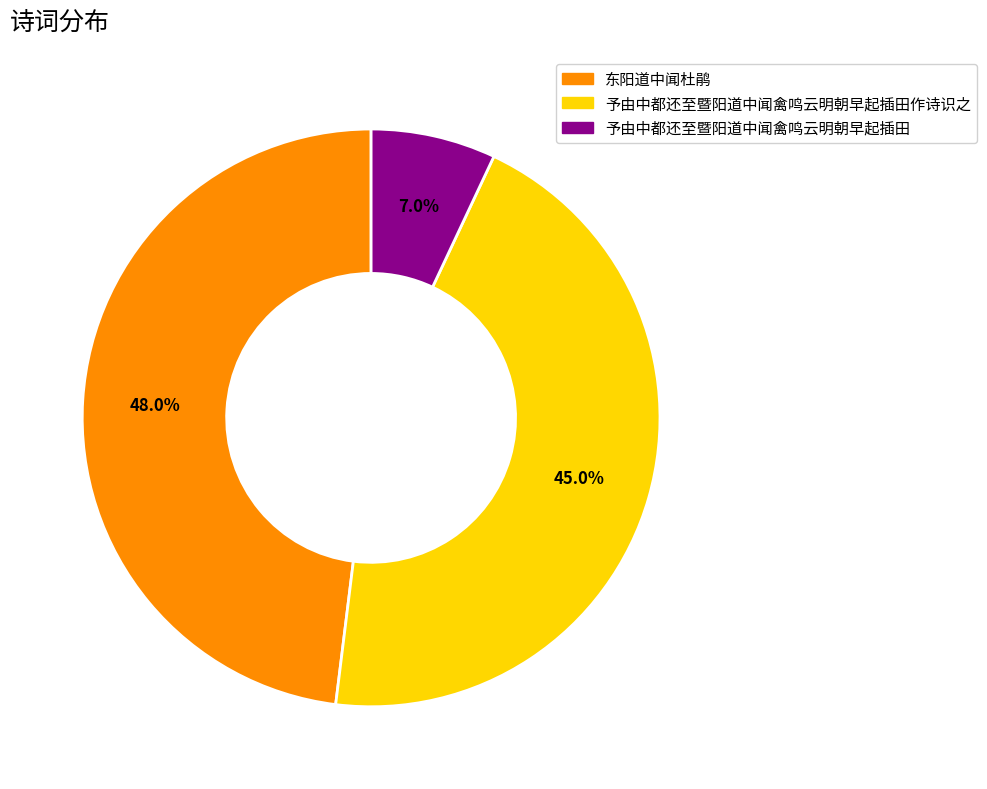

Is there any slice that represents more than half of the pie?

No